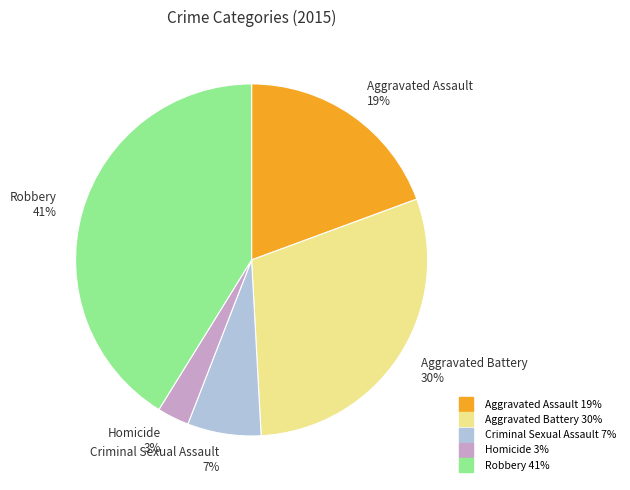

What percentage is the Robbery slice, to the nearest percent?

41%